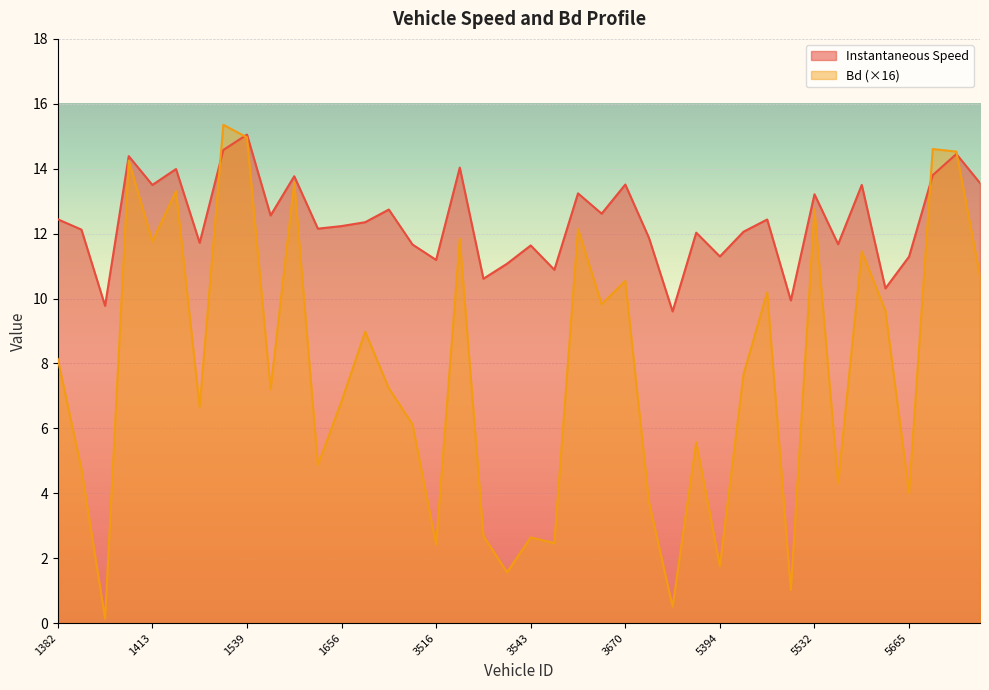

What is the value of the instspeed point at the 34th from the left?

11.7